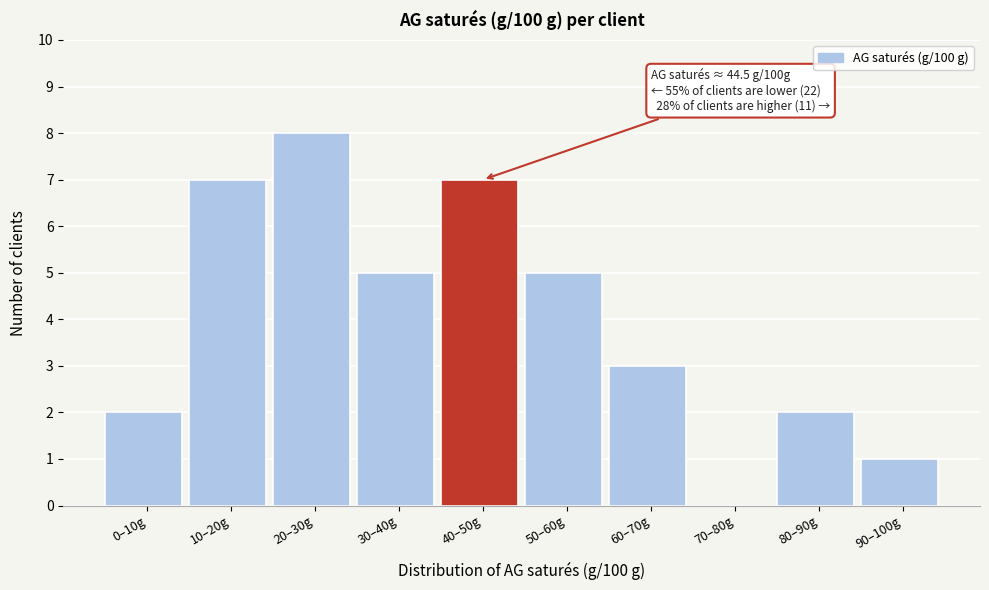

Reading right to left, extract all data points from this chart.

90–100g=1	80–90g=2	70–80g=0	60–70g=3	50–60g=5	40–50g=7	30–40g=5	20–30g=8	10–20g=7	0–10g=2